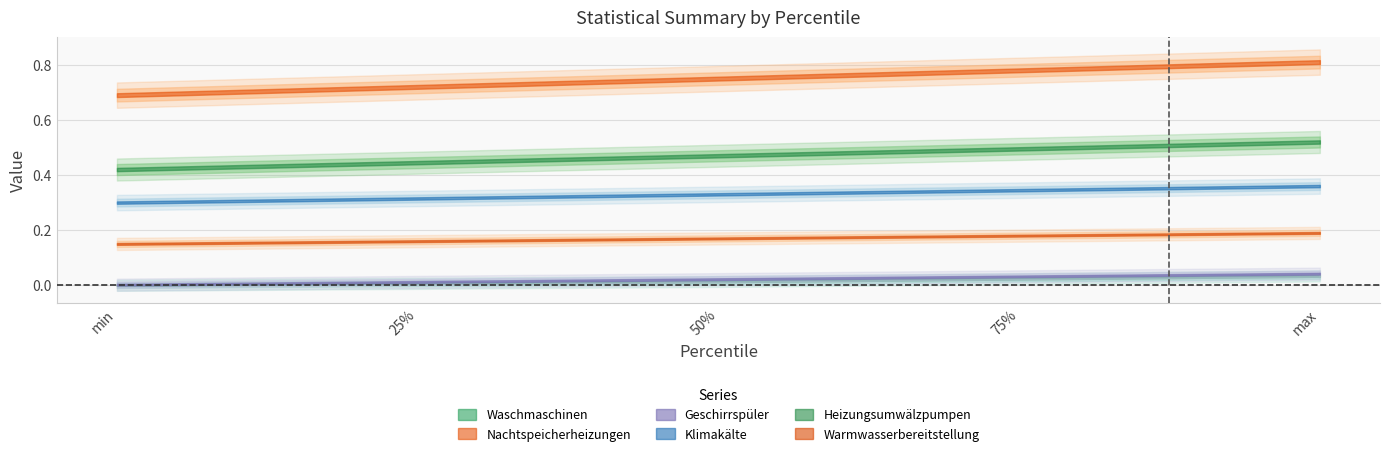

What is the maximum value shown in the chart?

0.8